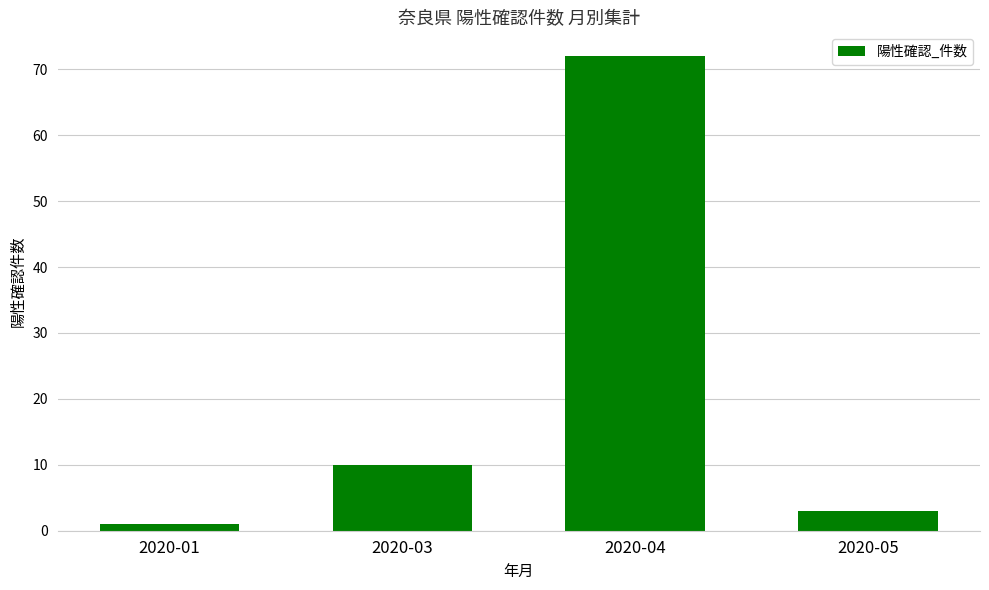

Reading left to right, transcribe all the data shown in this chart.

1	10	72	3